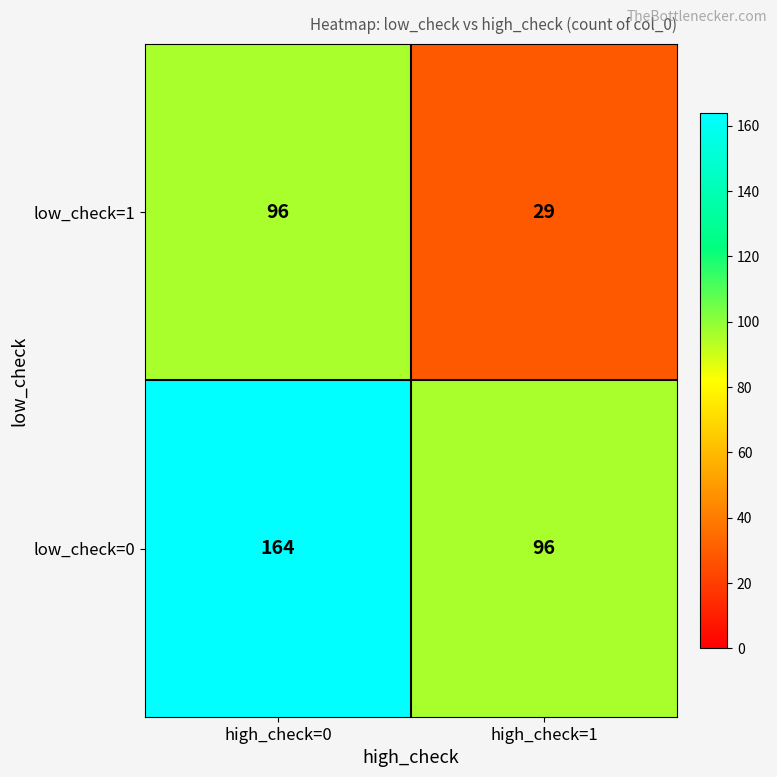

The low_check=0 series shows 96 at high_check=1. True or false?

True